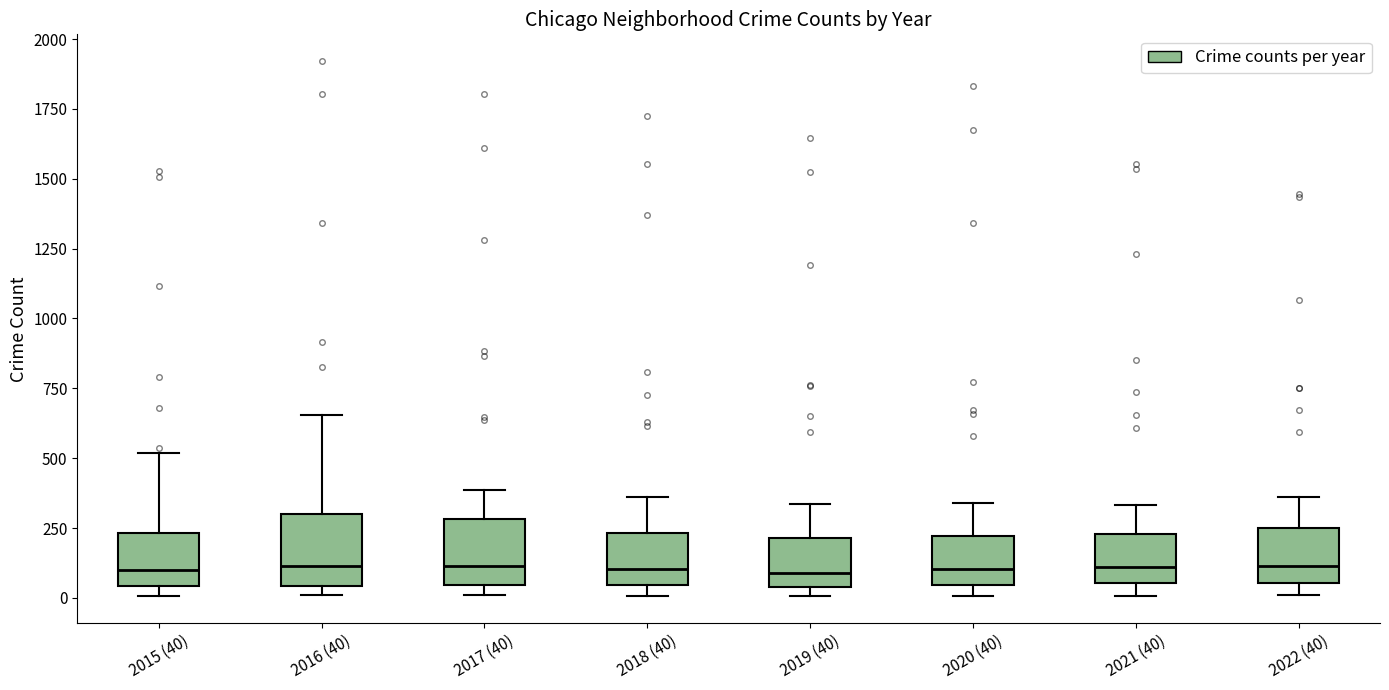

Reading left to right, read every box against the y-axis: the position of its median line, the range the box covers, and the ends of its whiskers. The values are not printed on the chart, so give them approximately, as read against the axis.

2015 (40): median 100, box 50 to 250, whiskers 0 to 500
2016 (40): median 100, box 50 to 300, whiskers 0 to 650
2017 (40): median 100, box 50 to 300, whiskers 0 to 400
2018 (40): median 100, box 50 to 250, whiskers 0 to 350
2019 (40): median 100, box 50 to 200, whiskers 0 to 350
2020 (40): median 100, box 50 to 200, whiskers 0 to 350
2021 (40): median 100, box 50 to 250, whiskers 0 to 350
2022 (40): median 100, box 50 to 250, whiskers 0 to 350